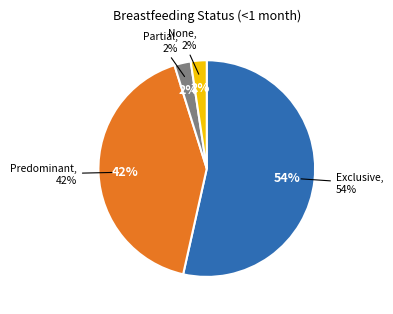

Is Predominant the majority of the pie?

No